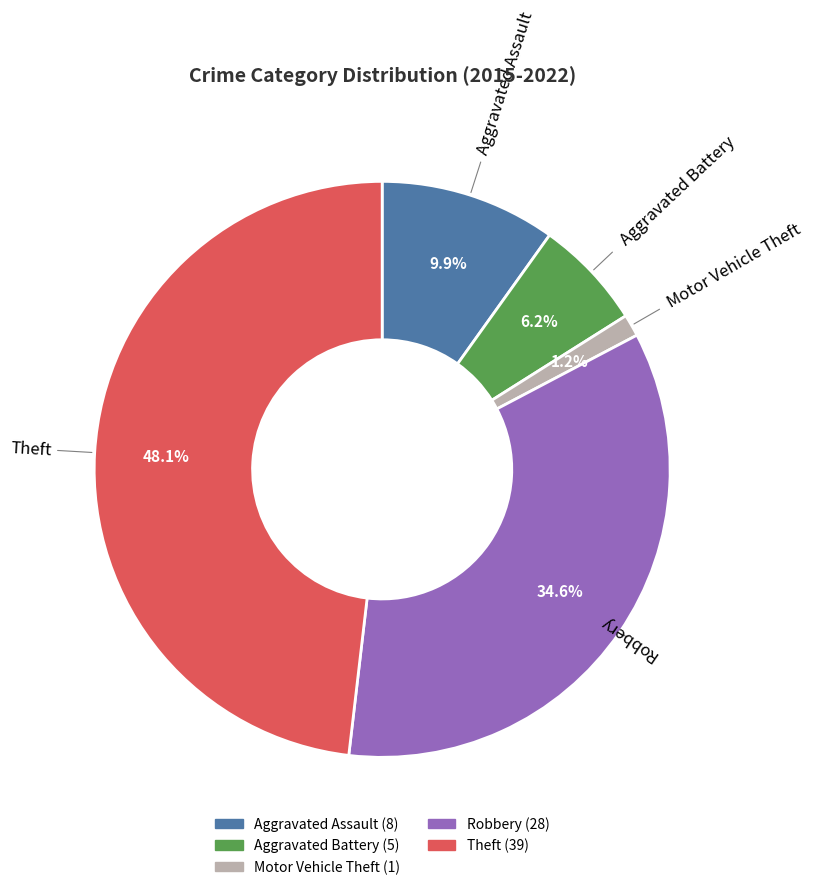

Is the sum of Motor Vehicle Theft and Robbery greater than half?

No